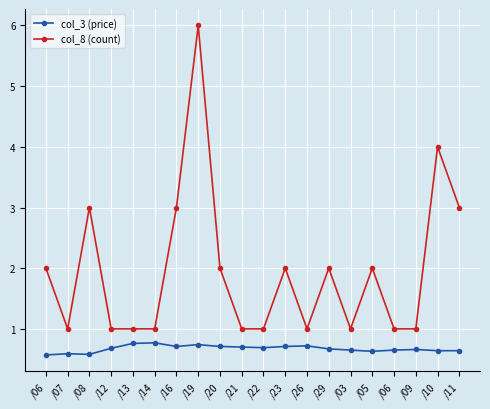

Is the value of col_8 (count) at /11 greater than the value of col_3 (price) at /14?

Yes